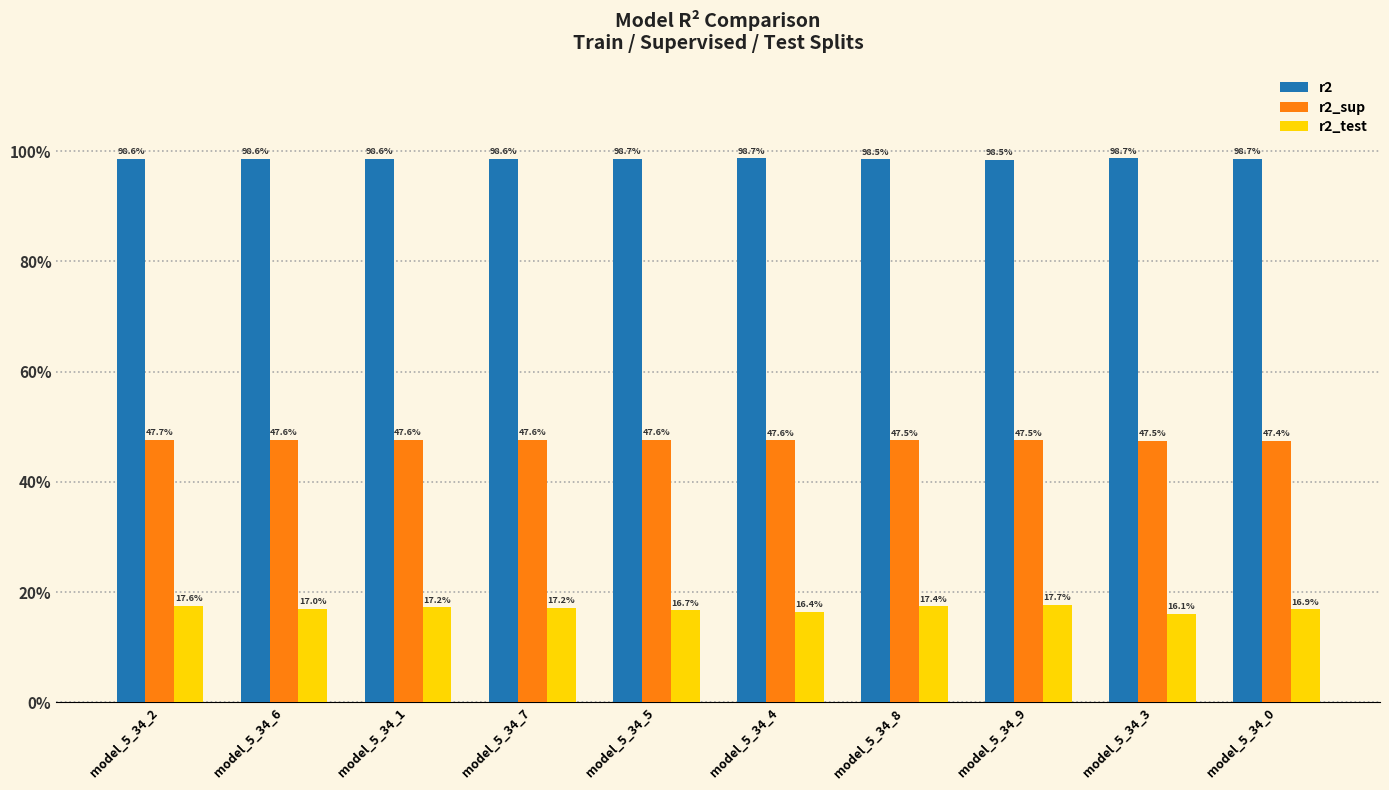

What are all the series names shown in the legend?

r2, r2_sup, r2_test